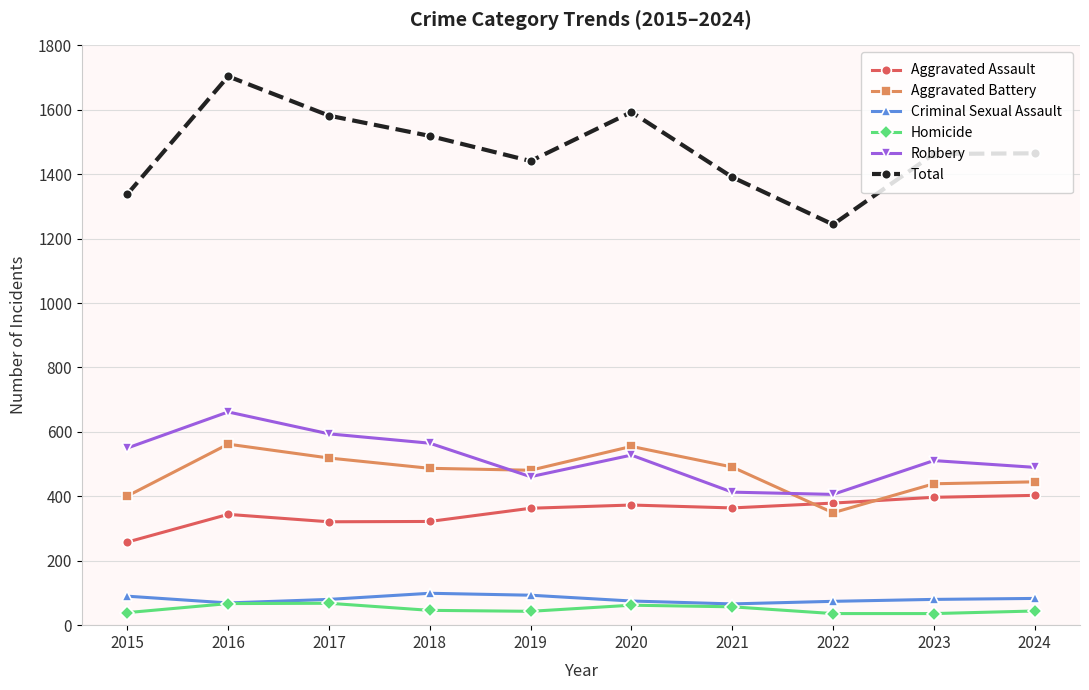

What is the value of the Aggravated Battery point at the 8th from the left?

349